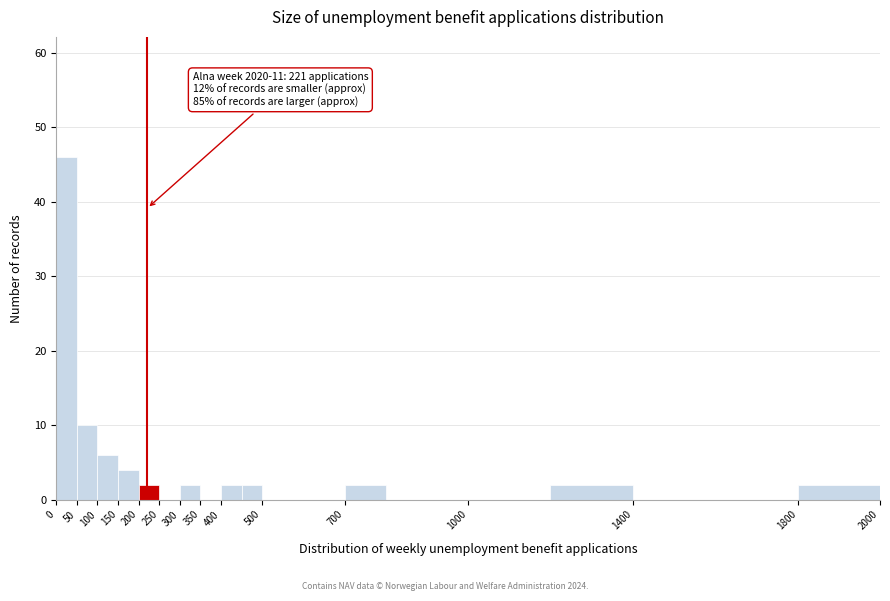

Over which range of the x-axis is the bar tallest?

0 to 50